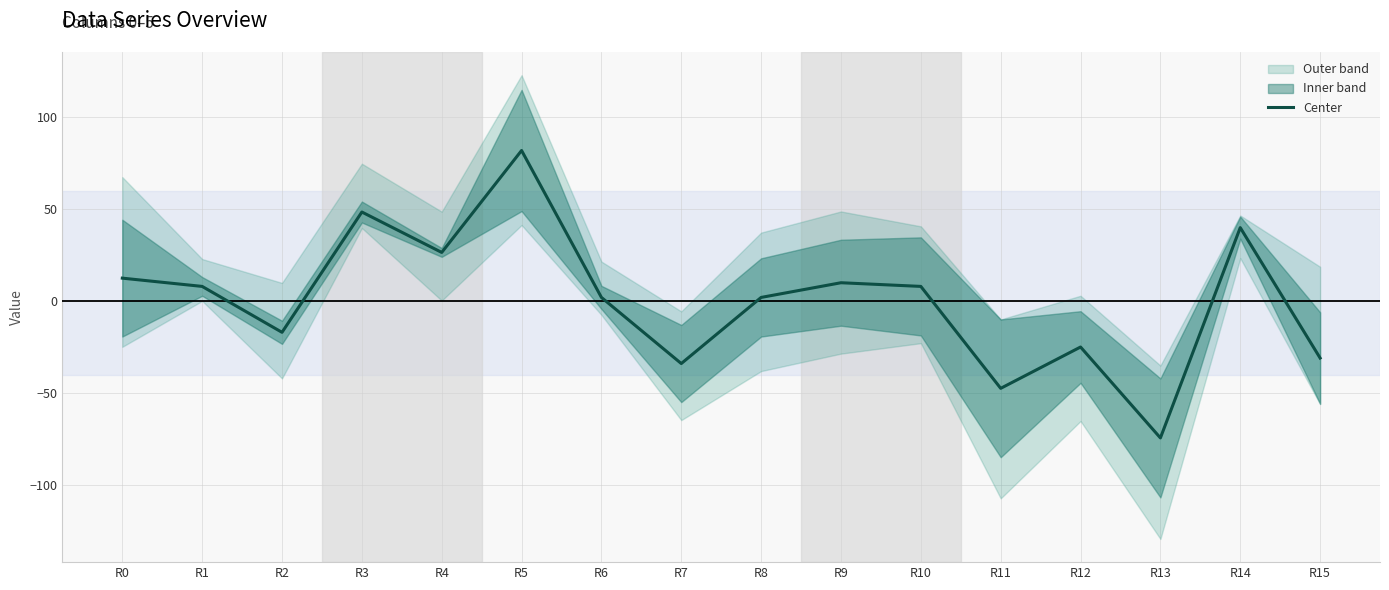

How many lines are shown in the chart?

1